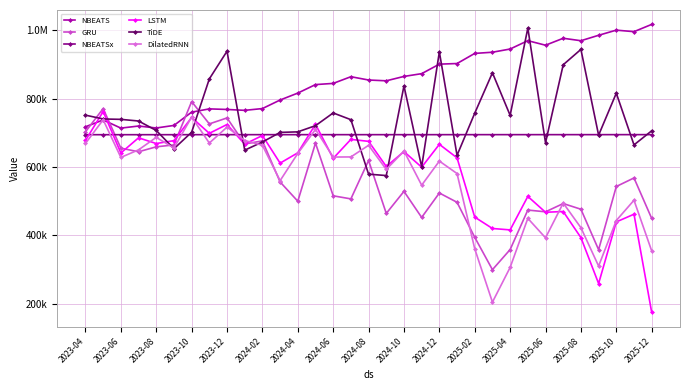

How many intersections are there between LSTM and TiDE?

10